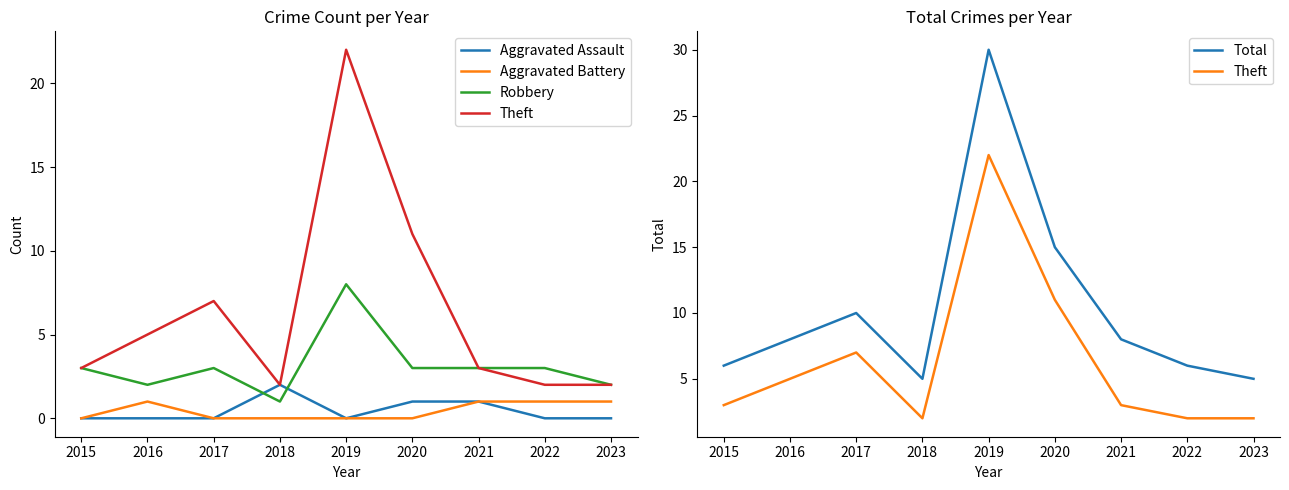

At which label does Aggravated Assault reach its peak?

2018